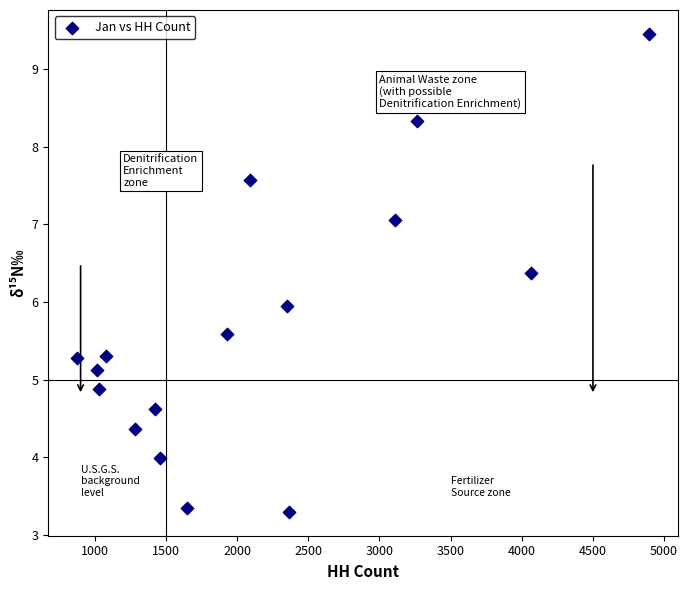

What is the range of X values (max minus min)?

4021.0